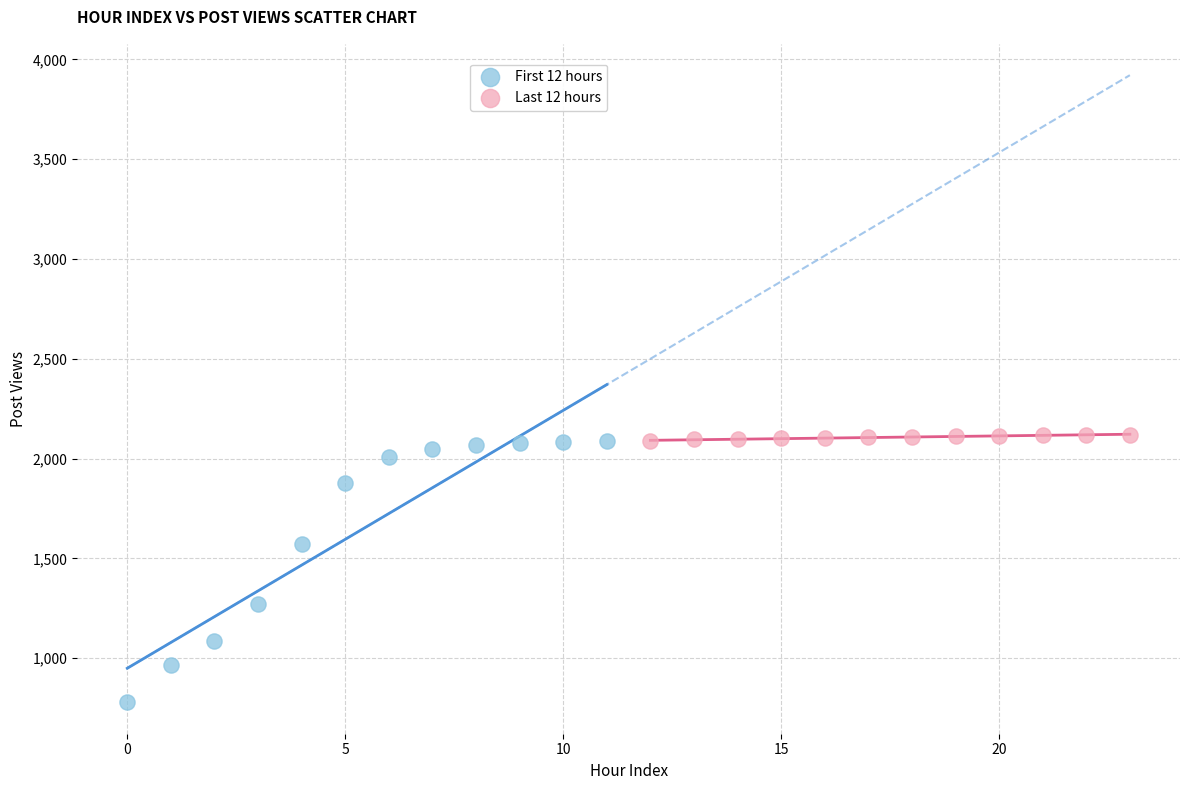

Which series reaches the minimum Y coordinate?

First 12 hours